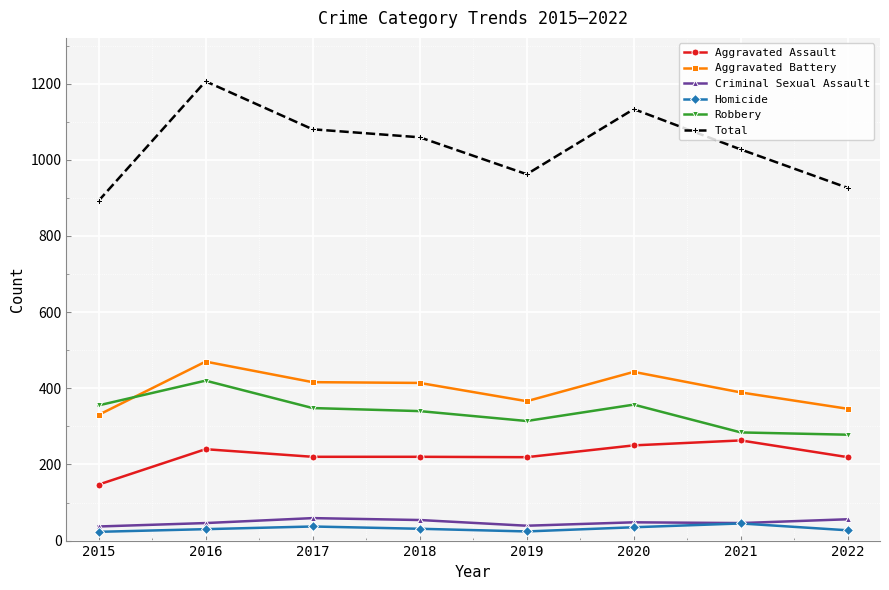

What is the value of the Robbery point at the 7th from the left?

284